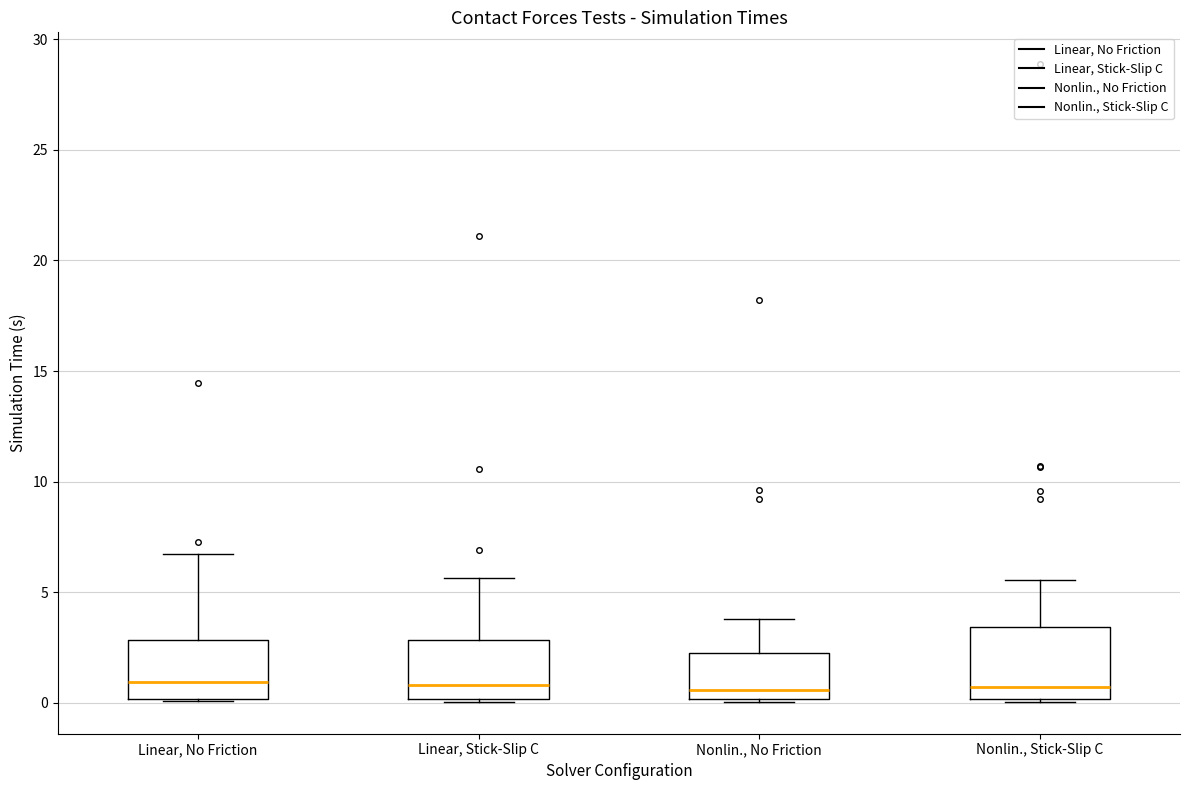

Where does the median line of the box for Linear, No Friction sit on the y-axis? The values are not printed on the chart, so give them approximately, as read against the axis.

1.0